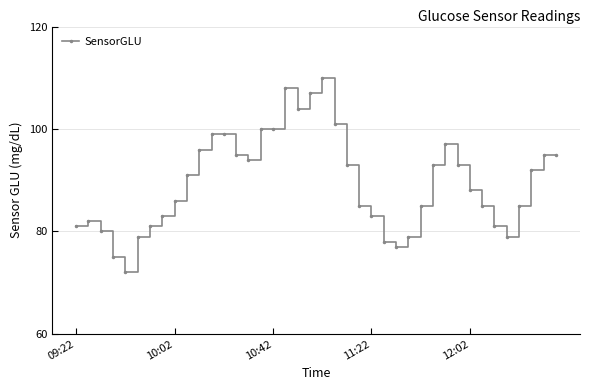

How many lines are shown in the chart?

1